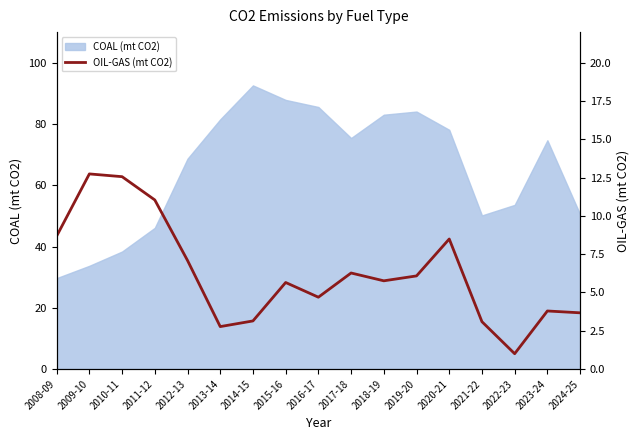

True or false: the data has more than 1 interior local peaks.

True